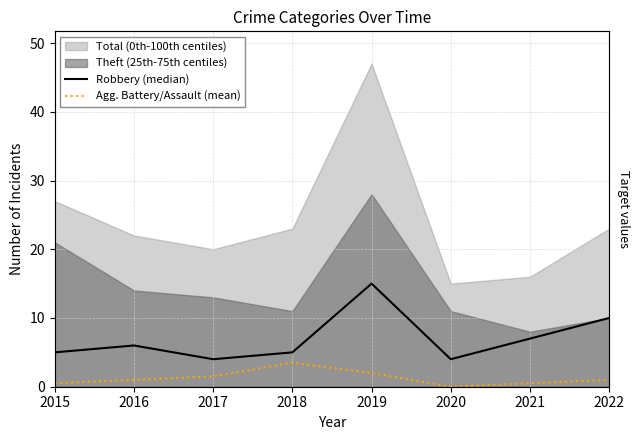

Is it true that Robbery (median) equals 6.0 at 2016?

True